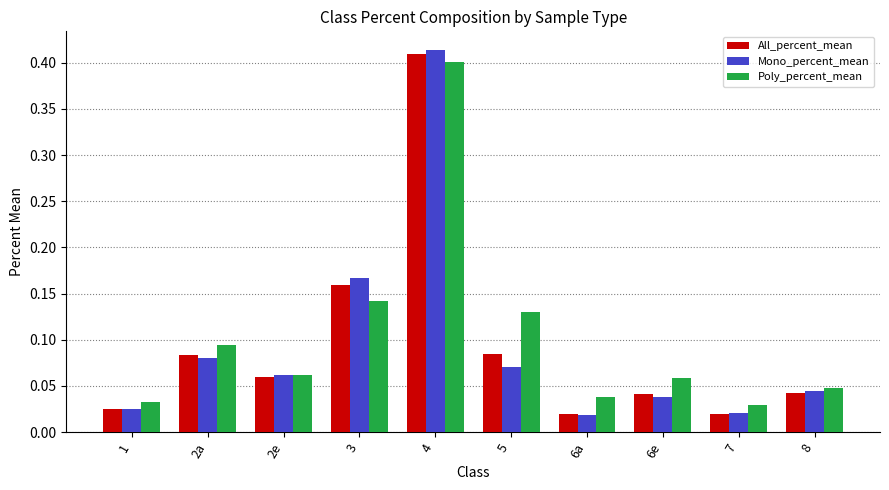

The Mono_percent_mean series shows 0.6 at 4. True or false?

False